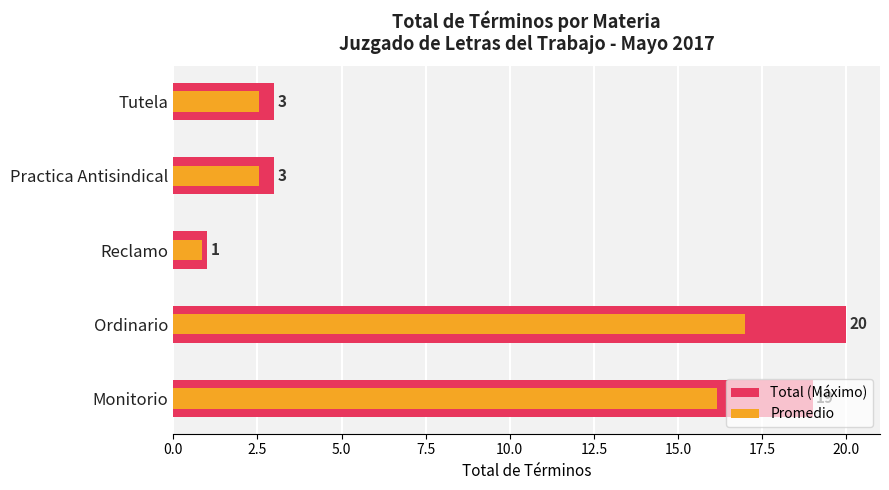

What is the difference between the maximum and minimum values in the Promedio series?

16.1